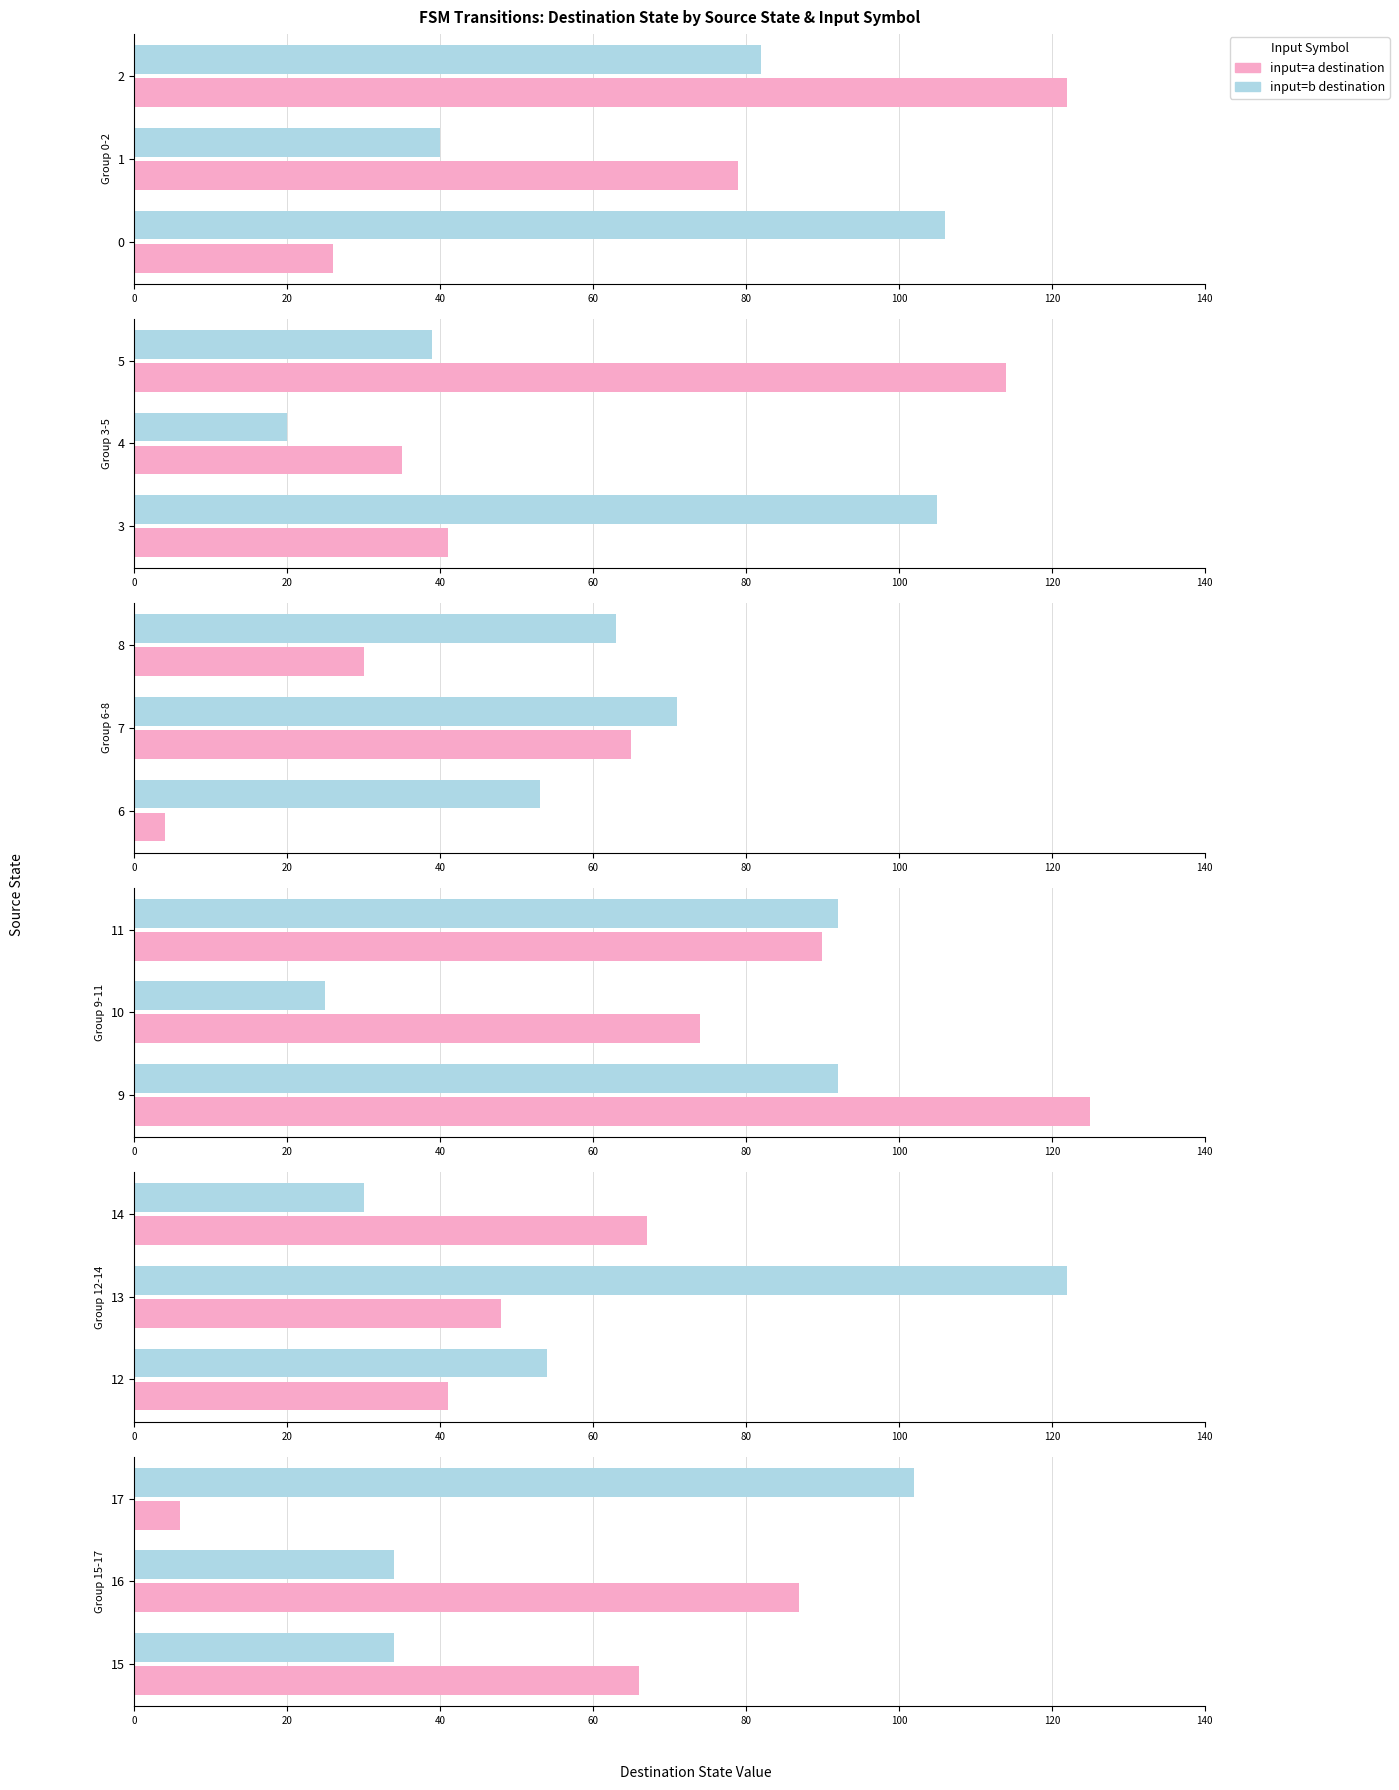

How many bars are there in each group?

2